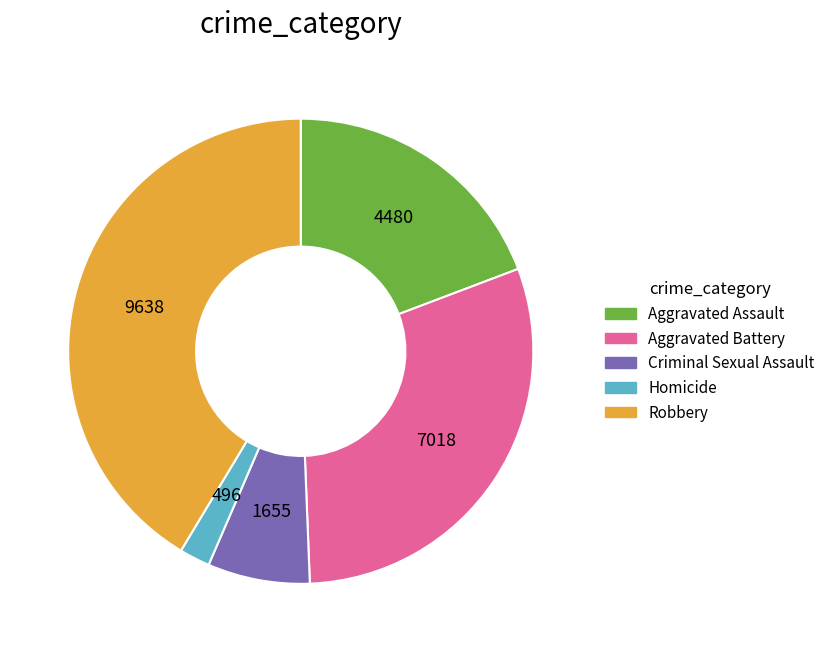

Which category has the smallest portion of the pie?

Homicide